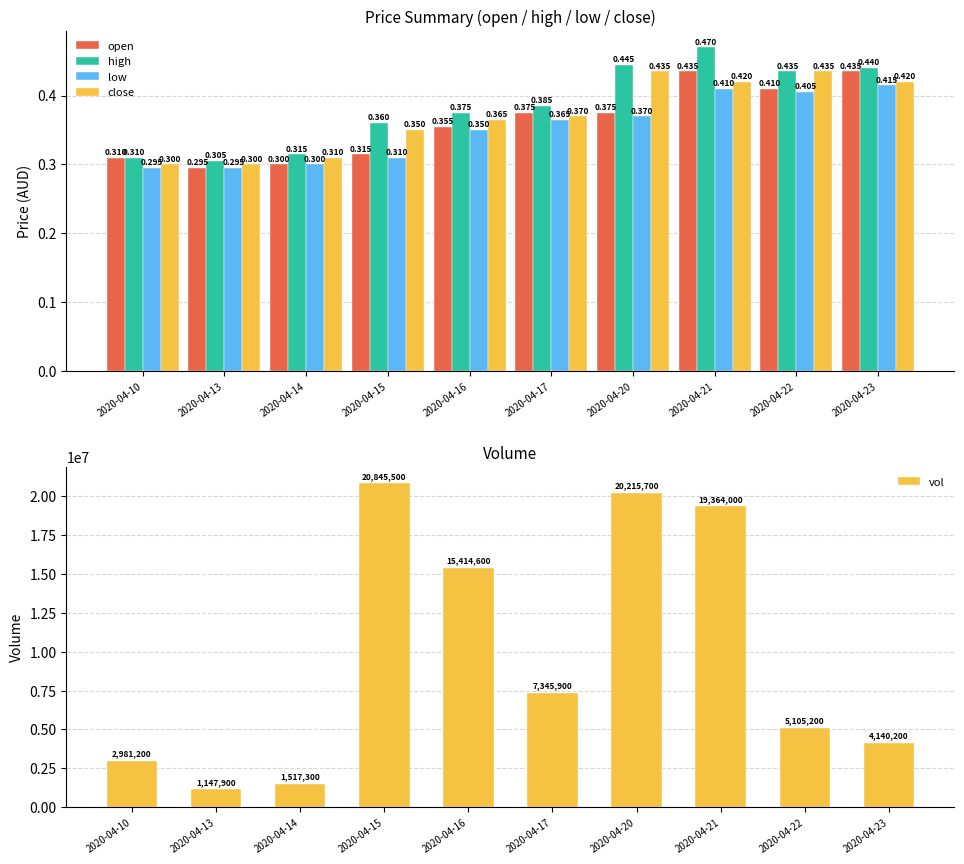

At which label does open reach its minimum?

2020-04-13